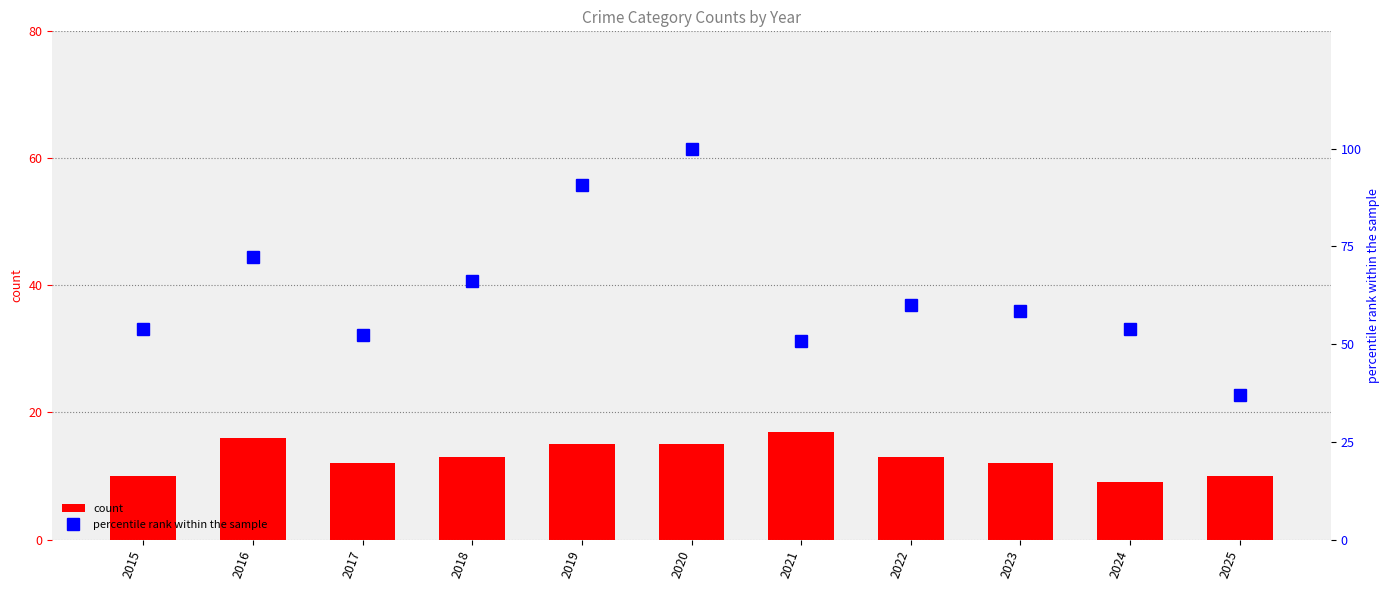

Rank the series by their average value, from highest to lowest.

percentile rank within the sample, Robbery